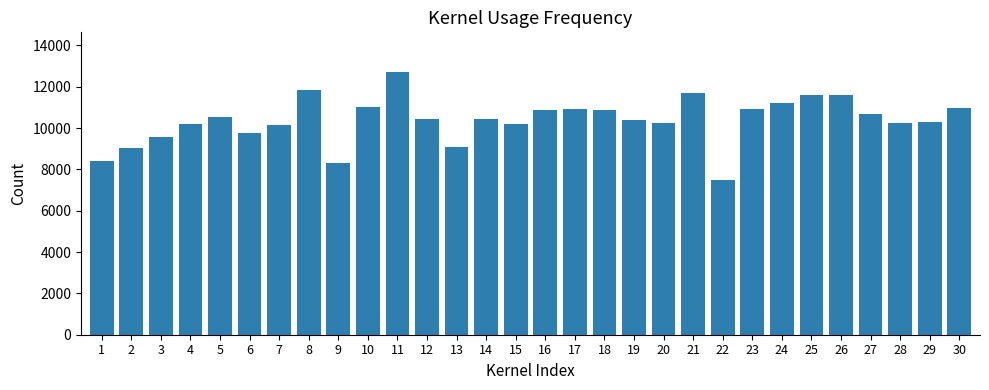

What is the maximum value shown in the chart?

12720